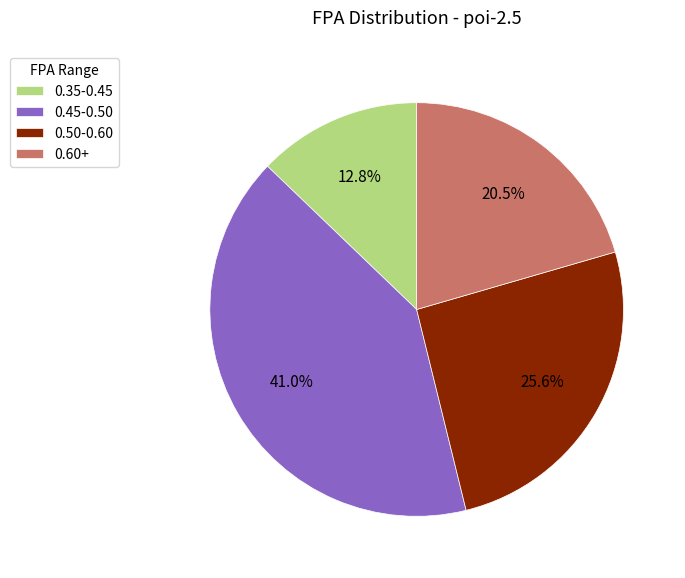

Is there any slice that represents more than half of the pie?

No